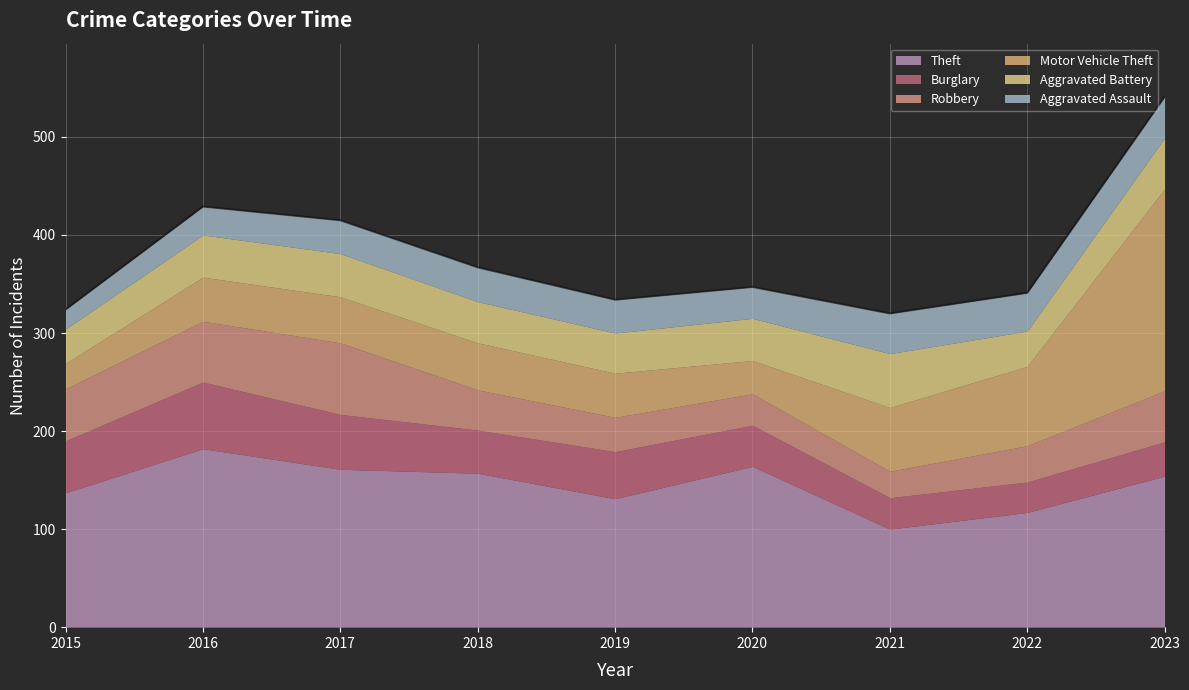

What is the value of the Aggravated Battery point at the 6th from the left?

43